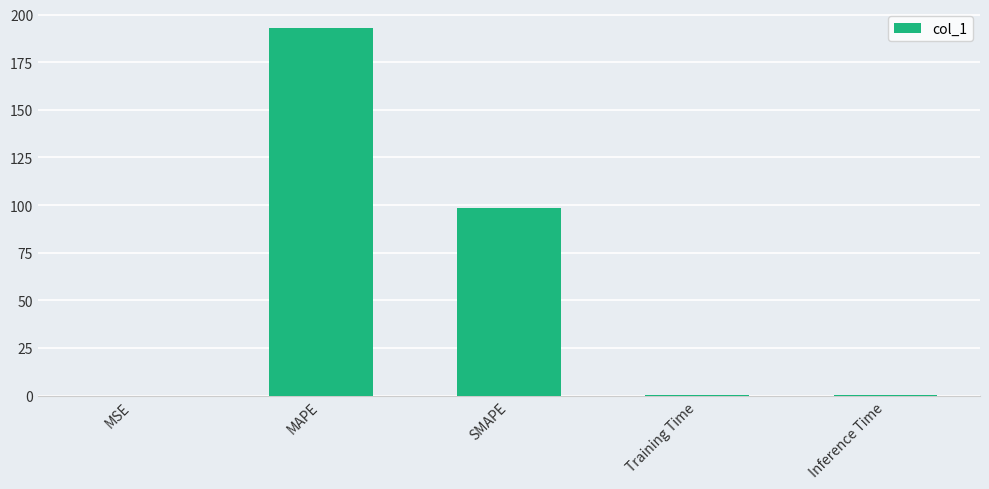

What value does the data have at Inference Time?

0.4